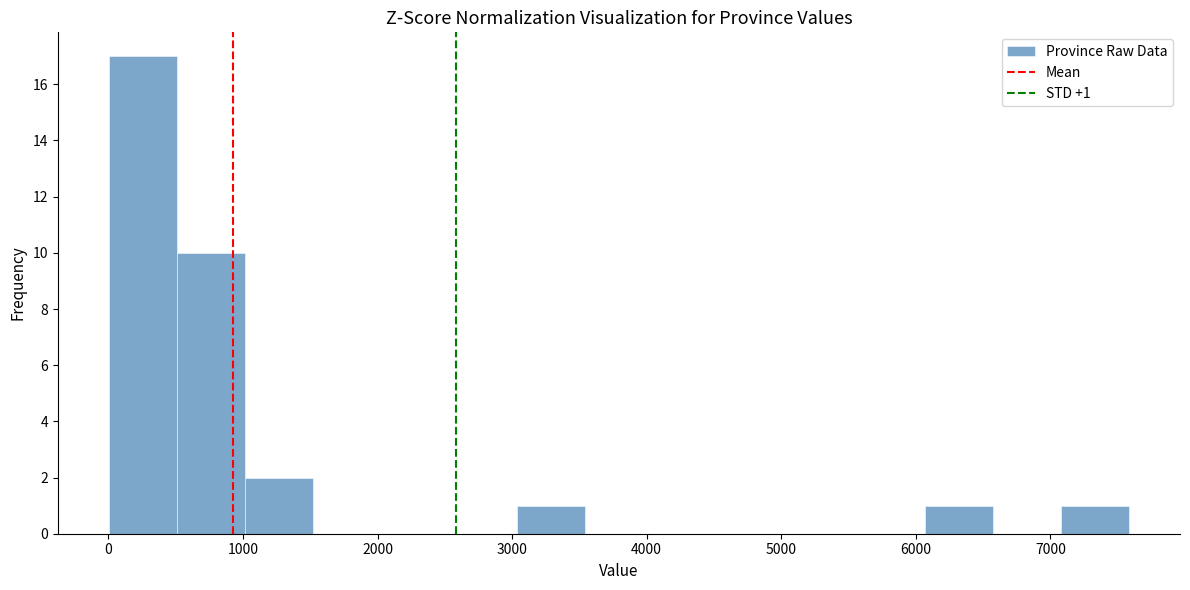

Over which range of the x-axis is the bar tallest?

0 to 500